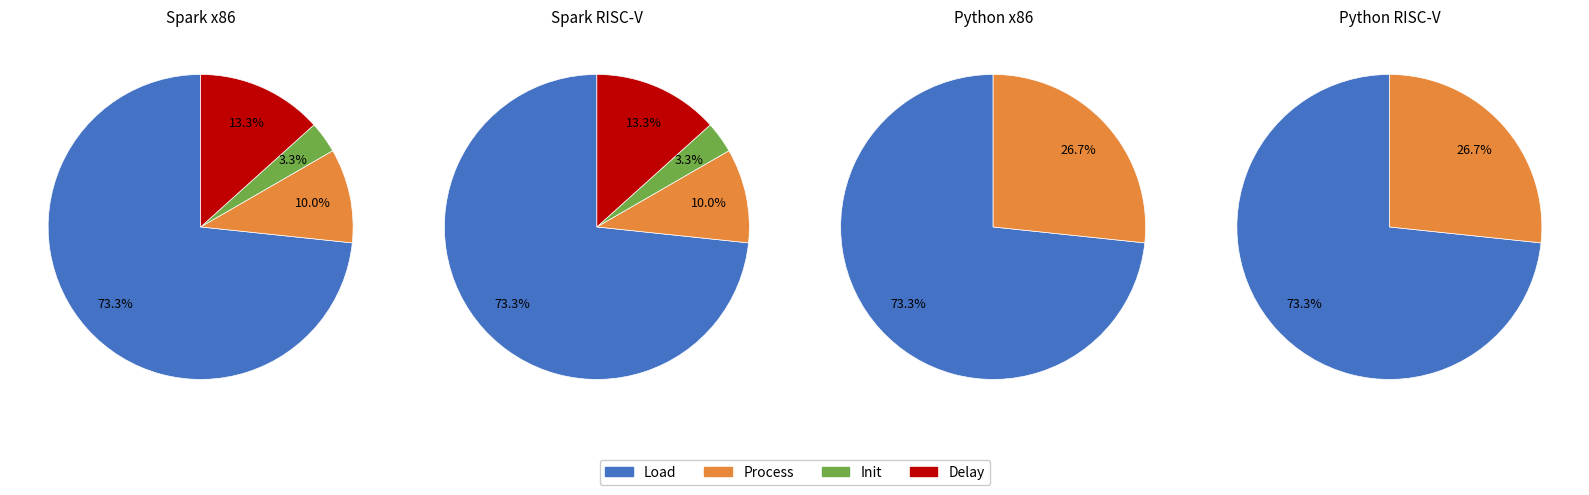

How much of the chart is everything except IT?

96.7%